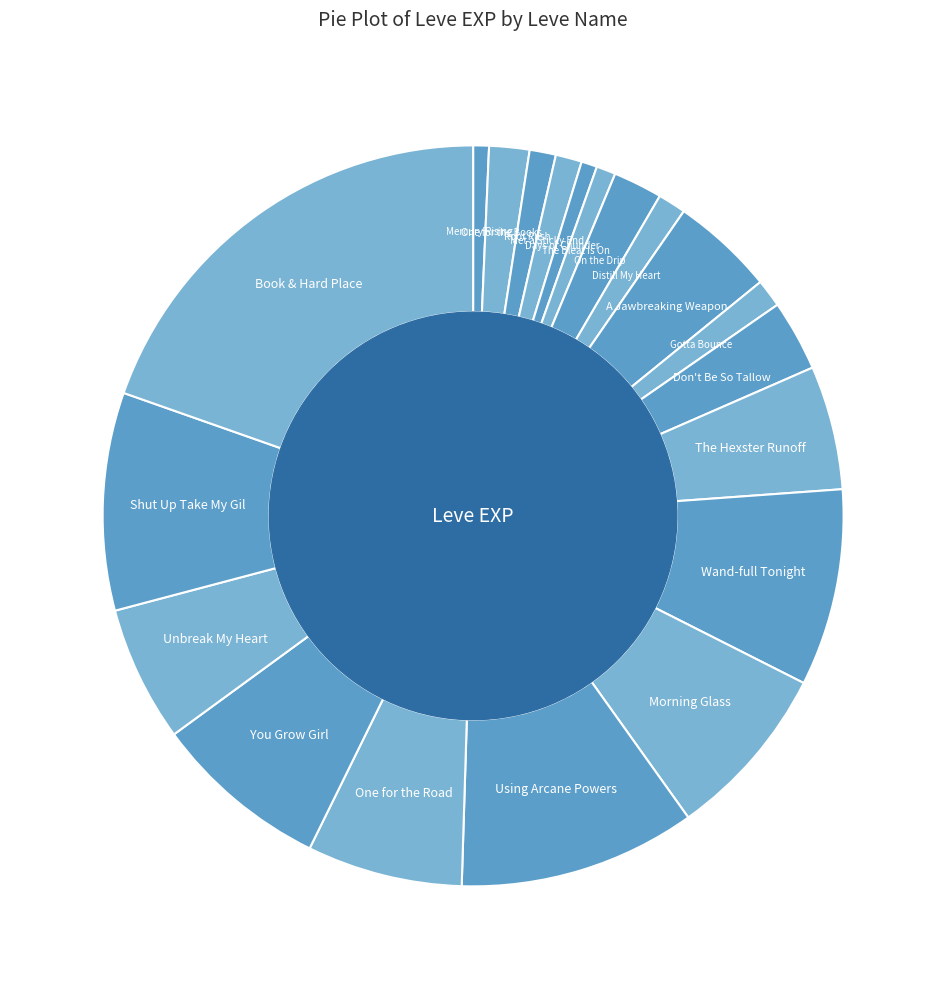

How many segments does this pie chart have?

20